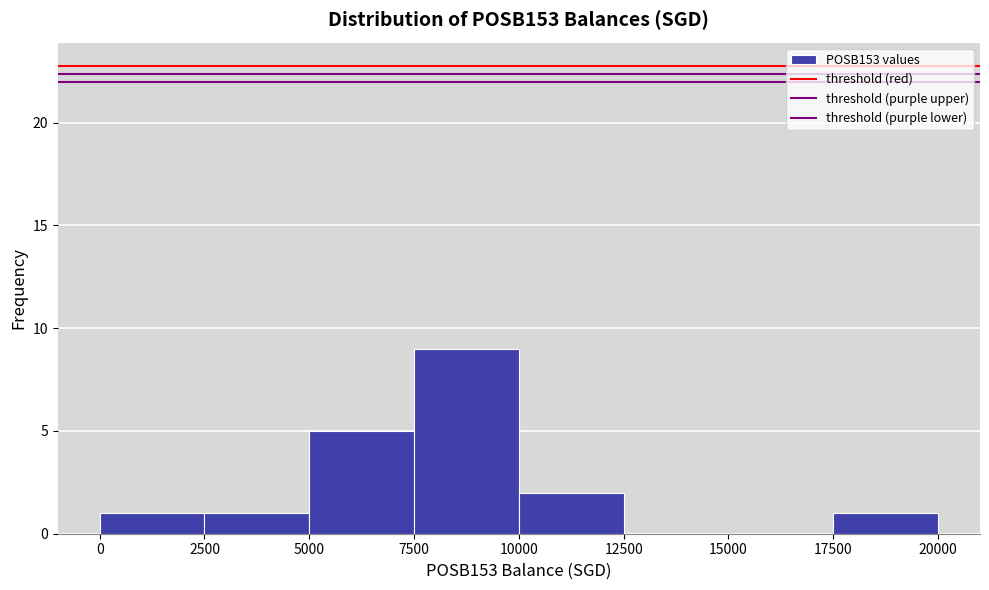

Which range on the x-axis has the tallest bar?

7500 to 10000